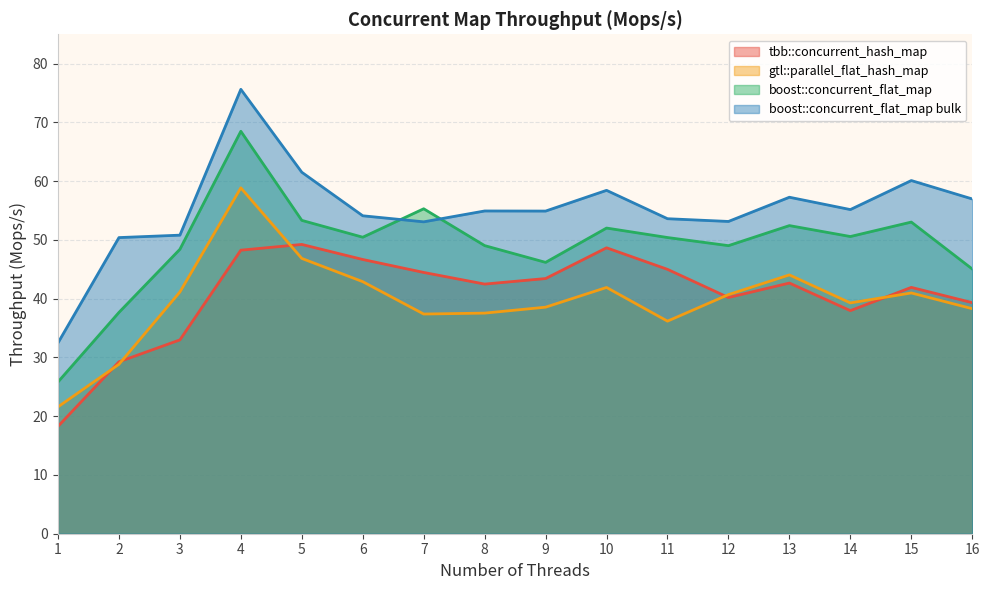

Which category has the highest value across all series?

4